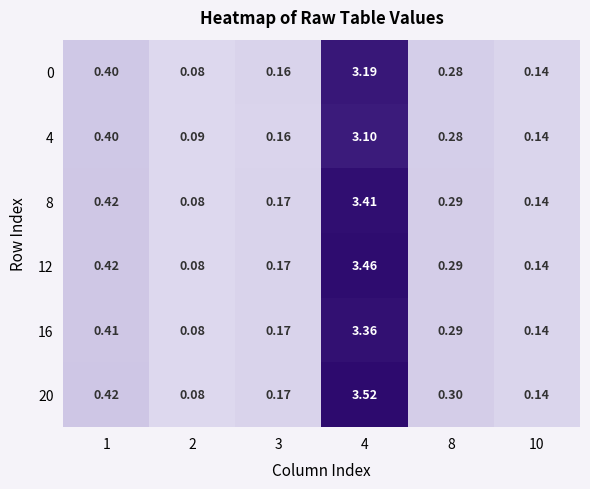

Is the value of 12 at 2 greater than the value of 0 at 1?

No